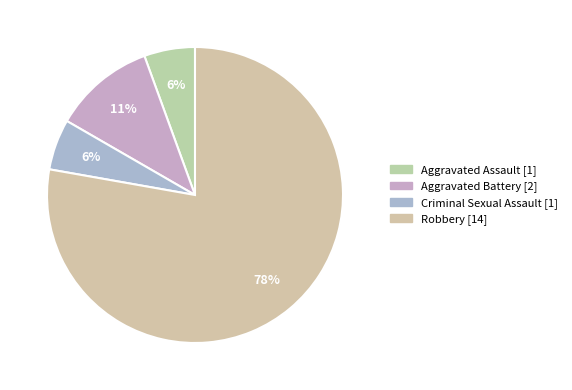

Which slice represents more than half of the pie?

Robbery